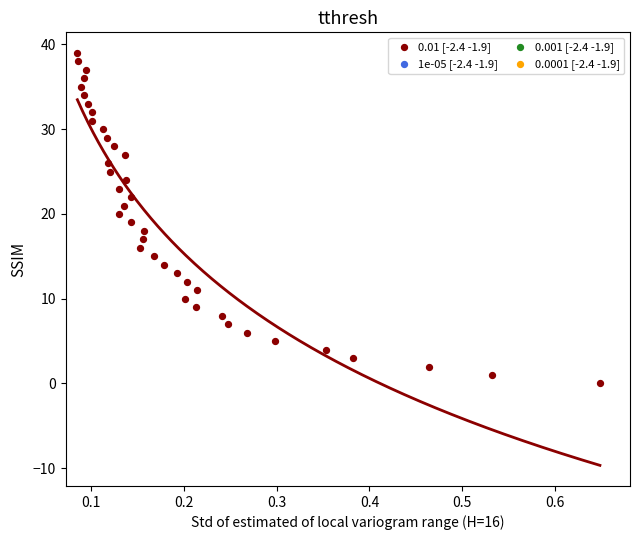

What is the range of Y values (max minus min)?

39